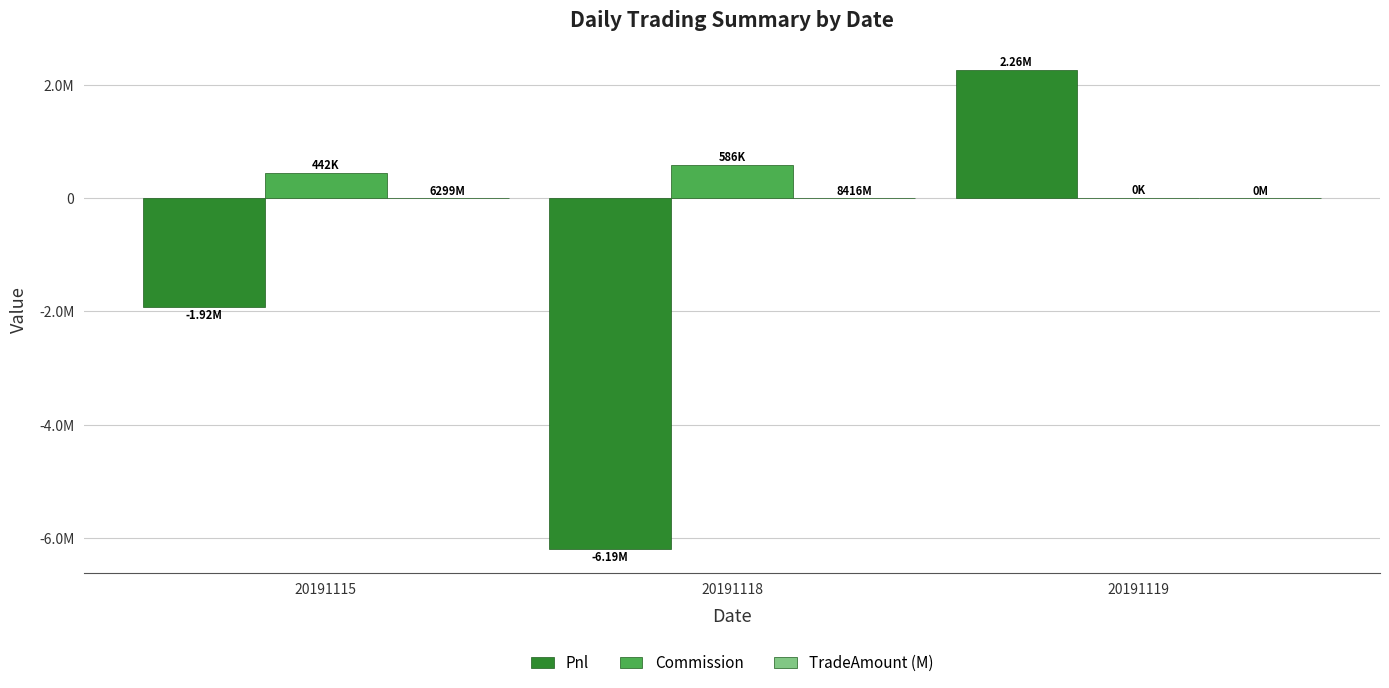

Are the bars horizontal?

No